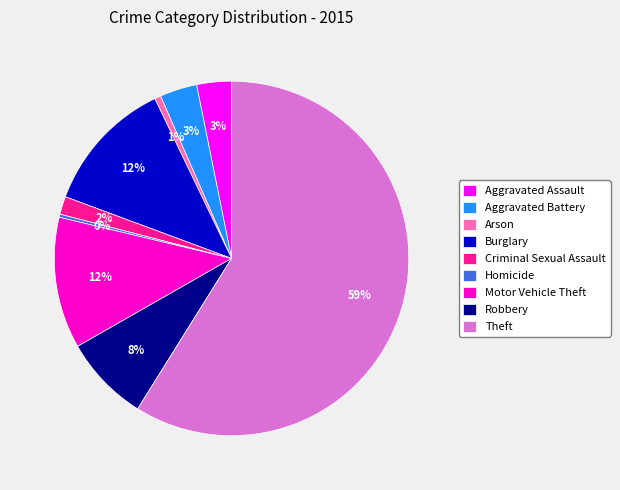

How many slices are in this pie chart?

9